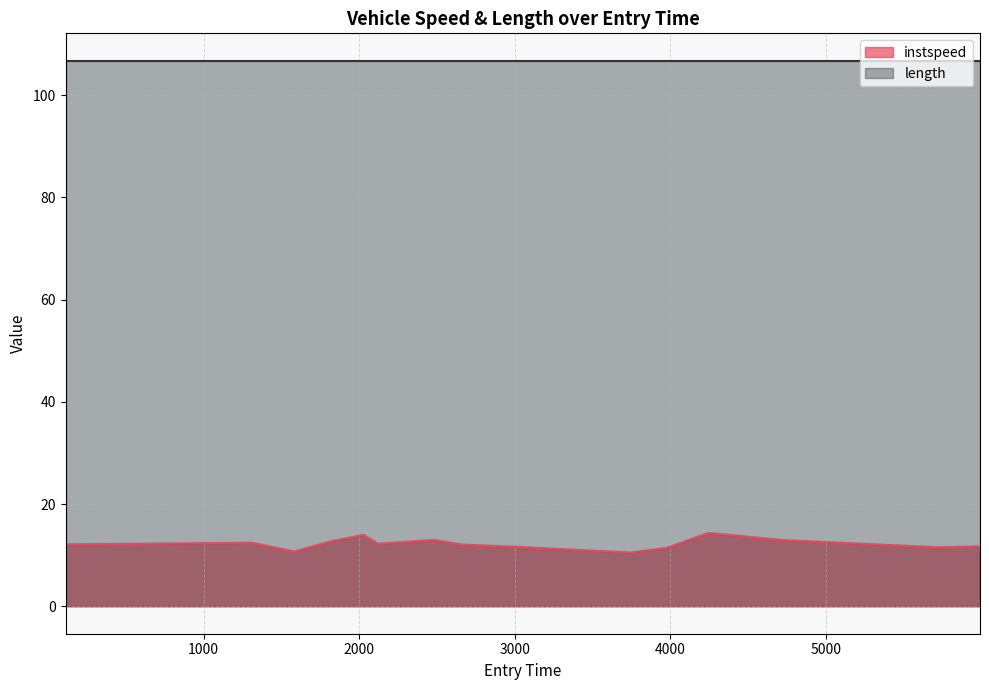

What is the minimum value shown in the chart?

10.5